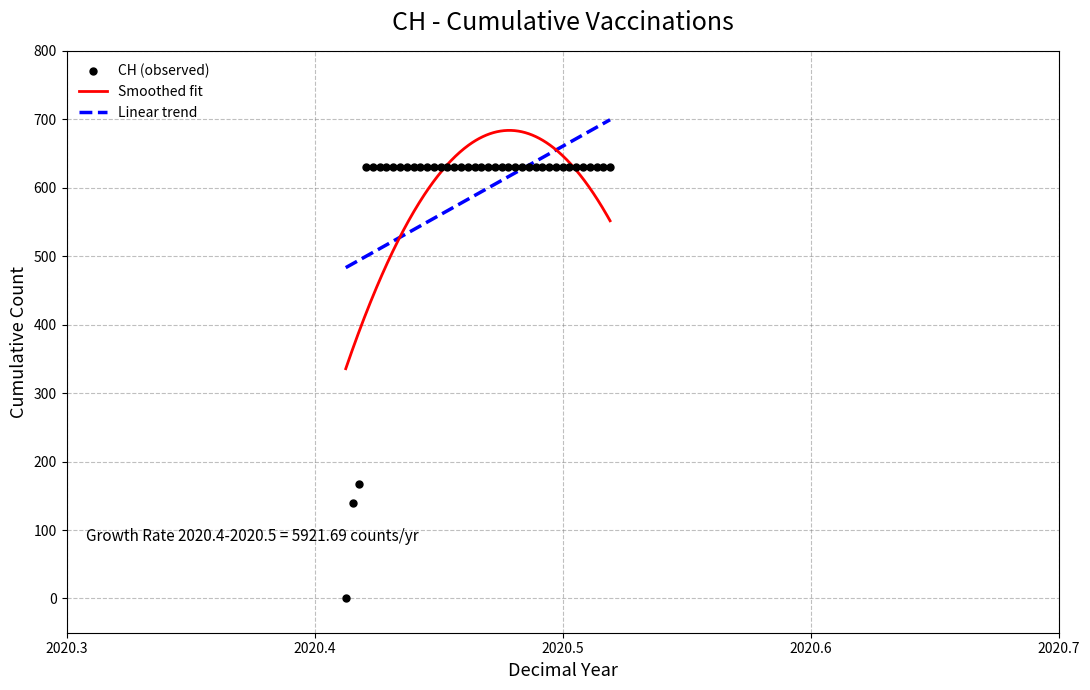

Between 2020-06-27 and 2020-06-15, which is larger?

2020-06-27